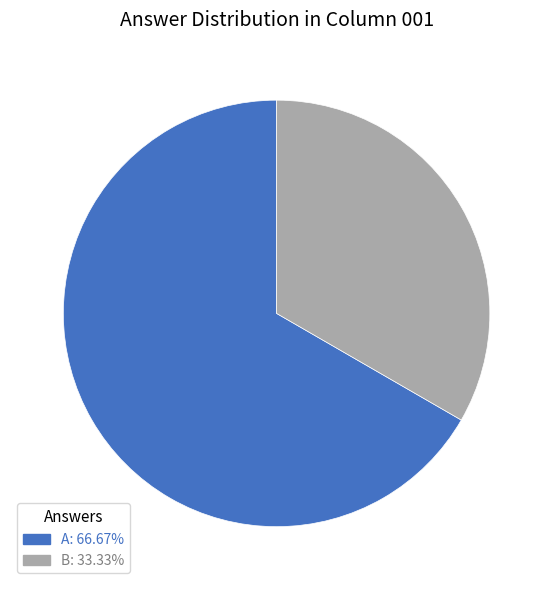

Combined, do A: 66.67% and B: 33.33% account for over 50%?

Yes